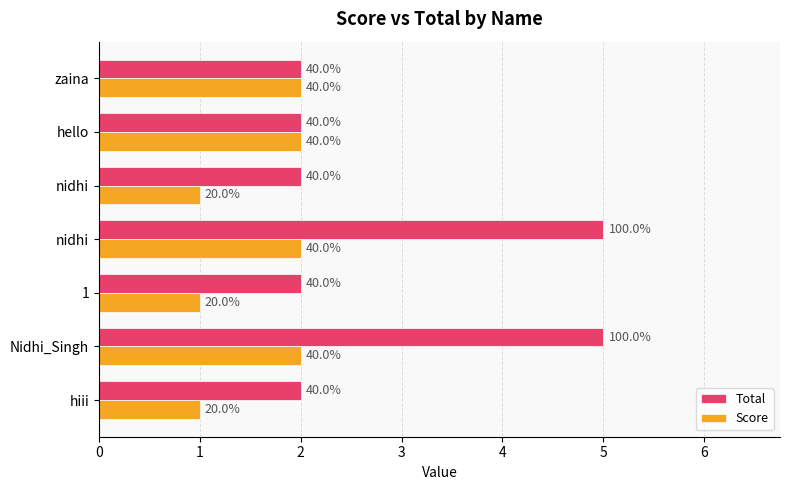

What are all the series names shown in the legend?

Total, Score